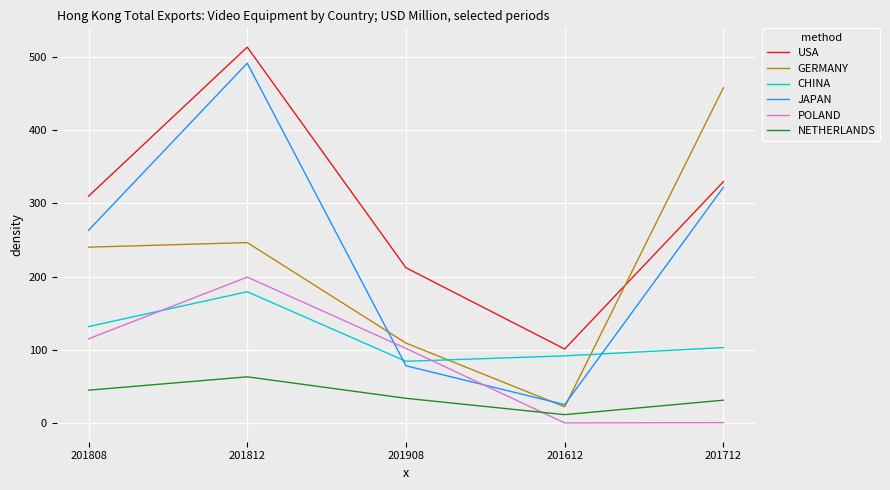

What is the difference between the maximum and minimum values in the CHINA series?

94.9